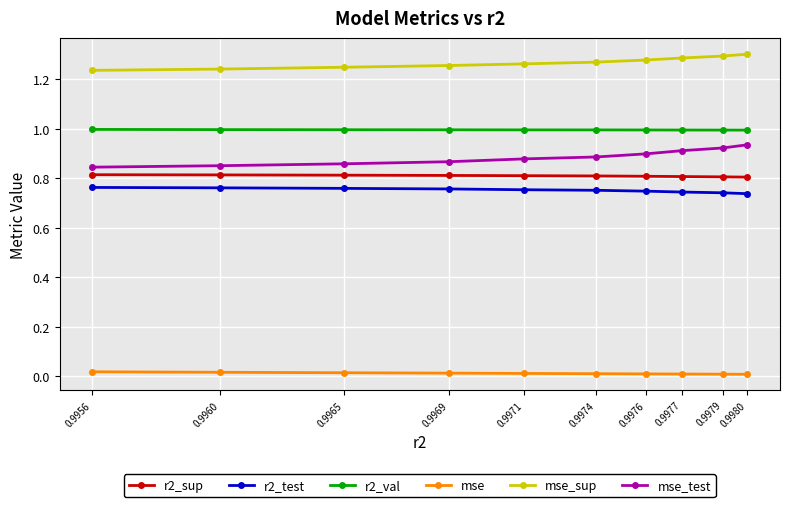

True or false: r2_val and mse_test cross at least once.

False